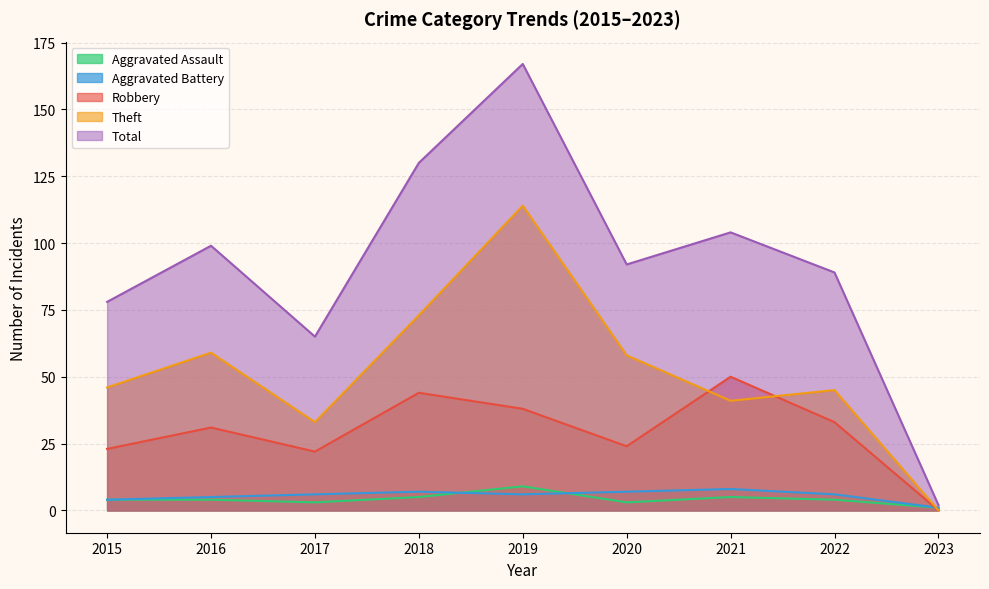

Which series has the widest spread of values?

Total